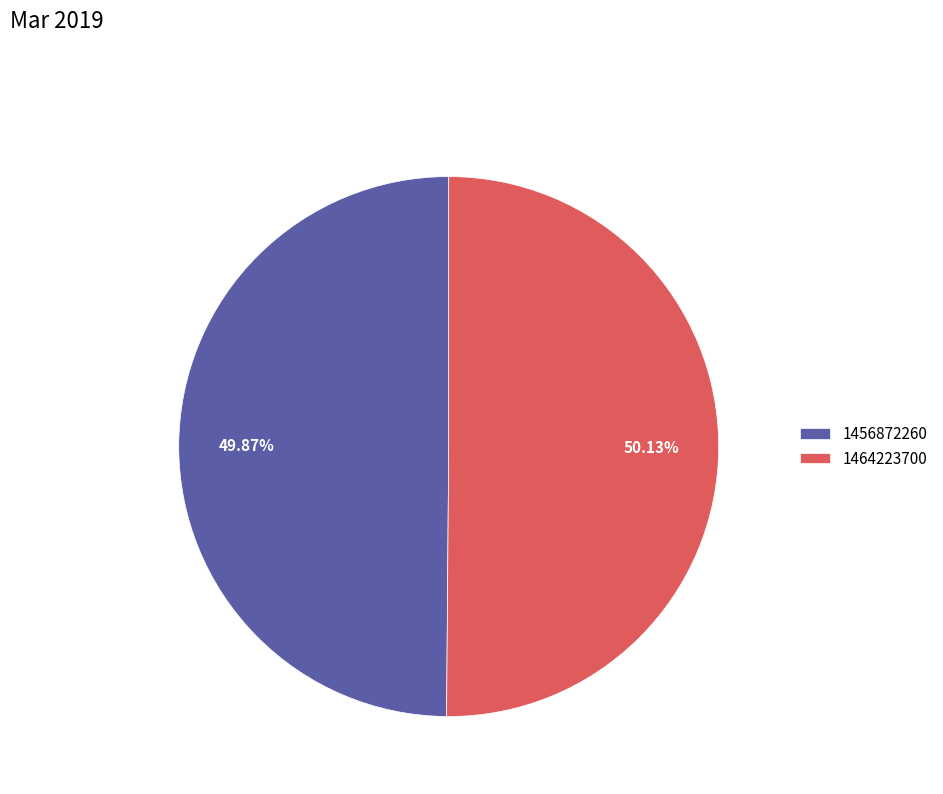

Is there any slice that represents more than half of the pie?

Yes